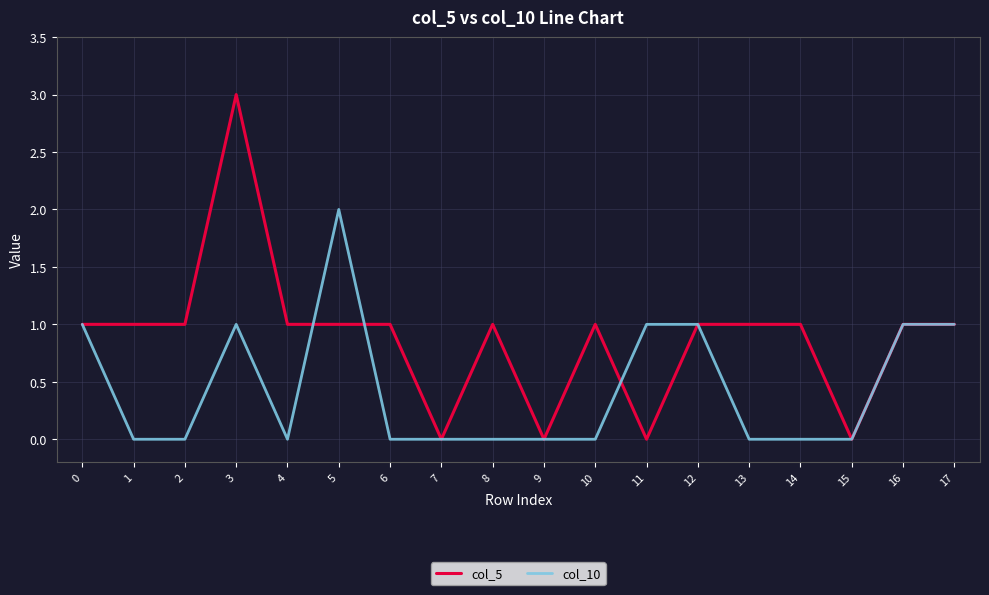

Which series has the widest spread of values?

col_5